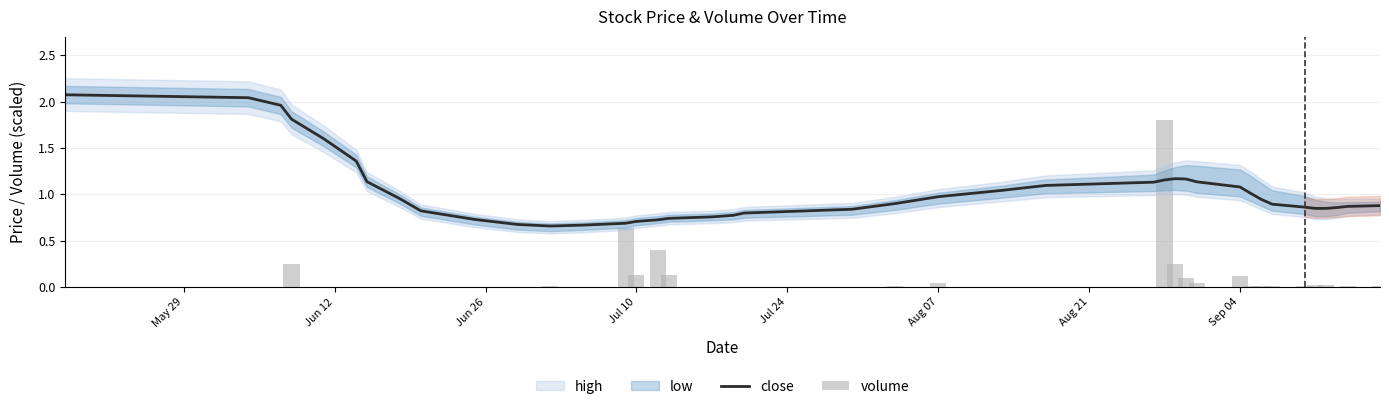

What is the value of the close bar at the 26th from the left?

1.1